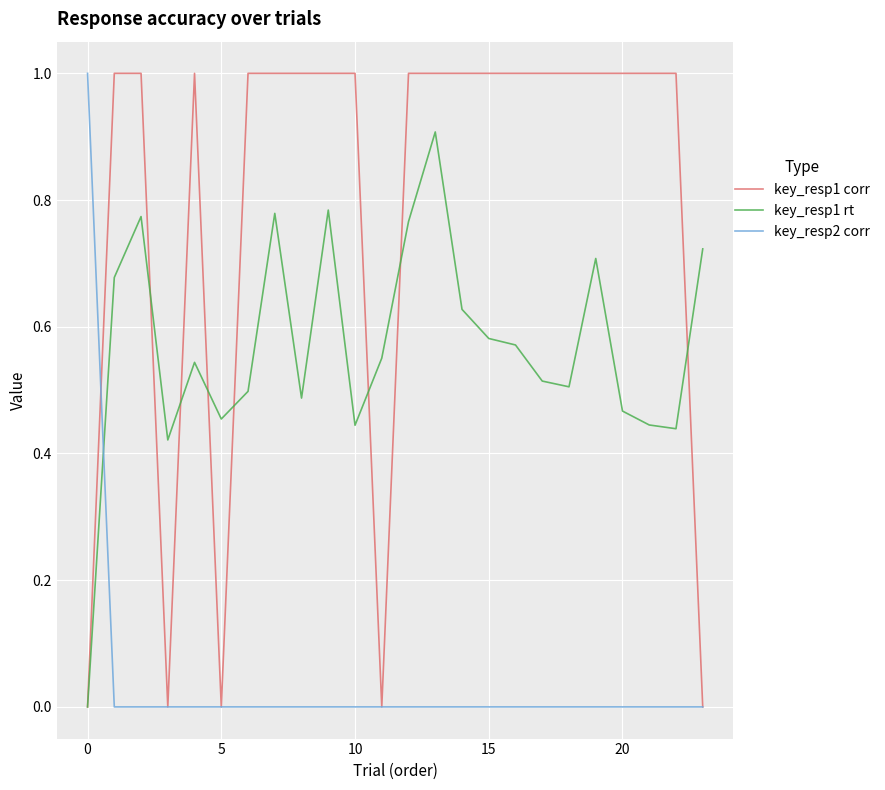

Rank the series by their average value, from highest to lowest.

key_resp1 corr, key_resp1 rt, key_resp2 corr